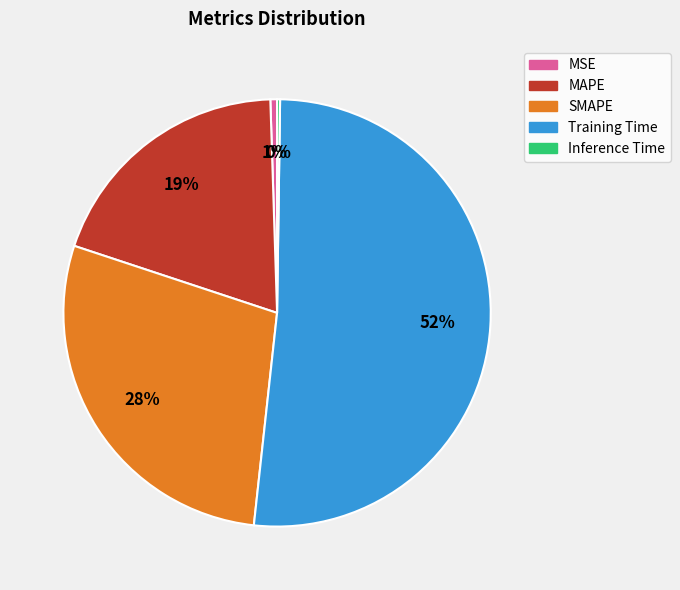

To the nearest percent, what portion does MSE represent?

1%